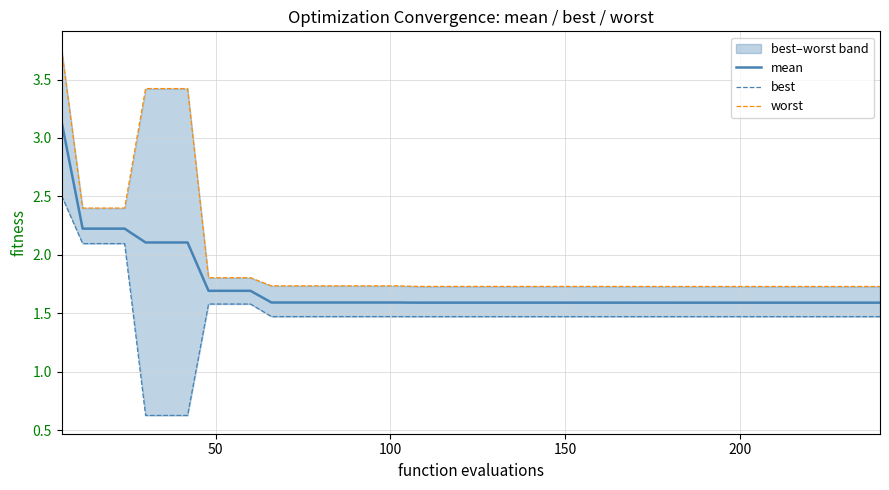

What is the greatest value displayed?

3.8